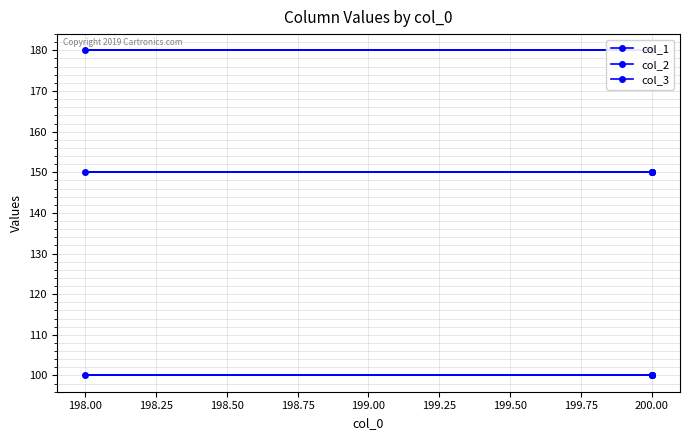

True or false: col_3 has more than 0 interior local peaks.

False